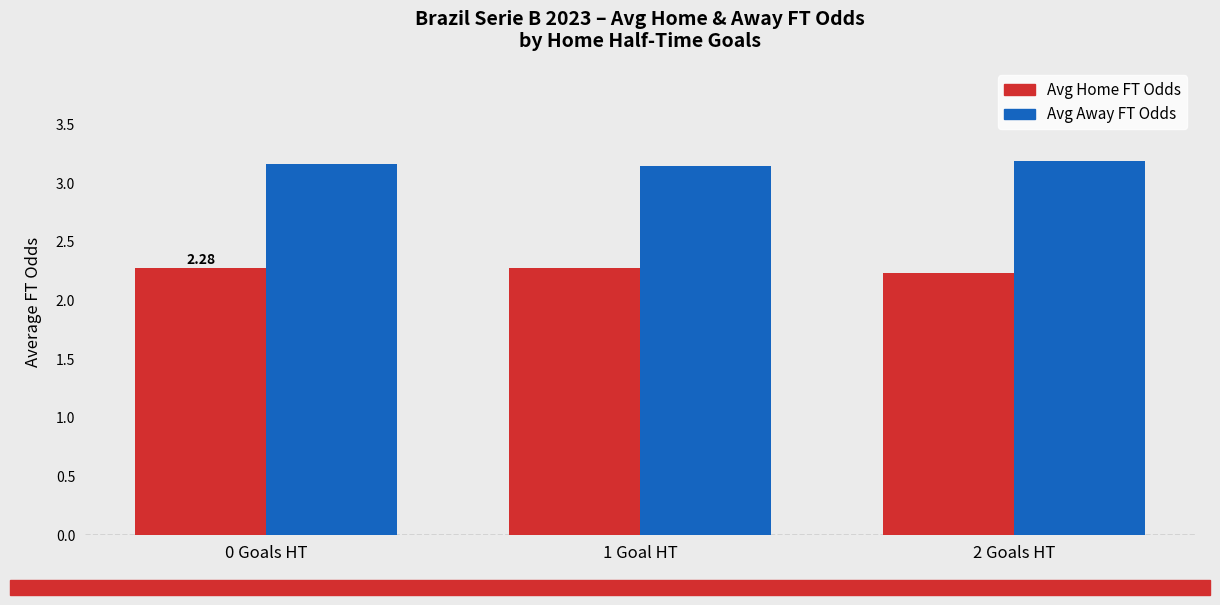

Are the bars grouped side by side (vs. stacked)?

Yes